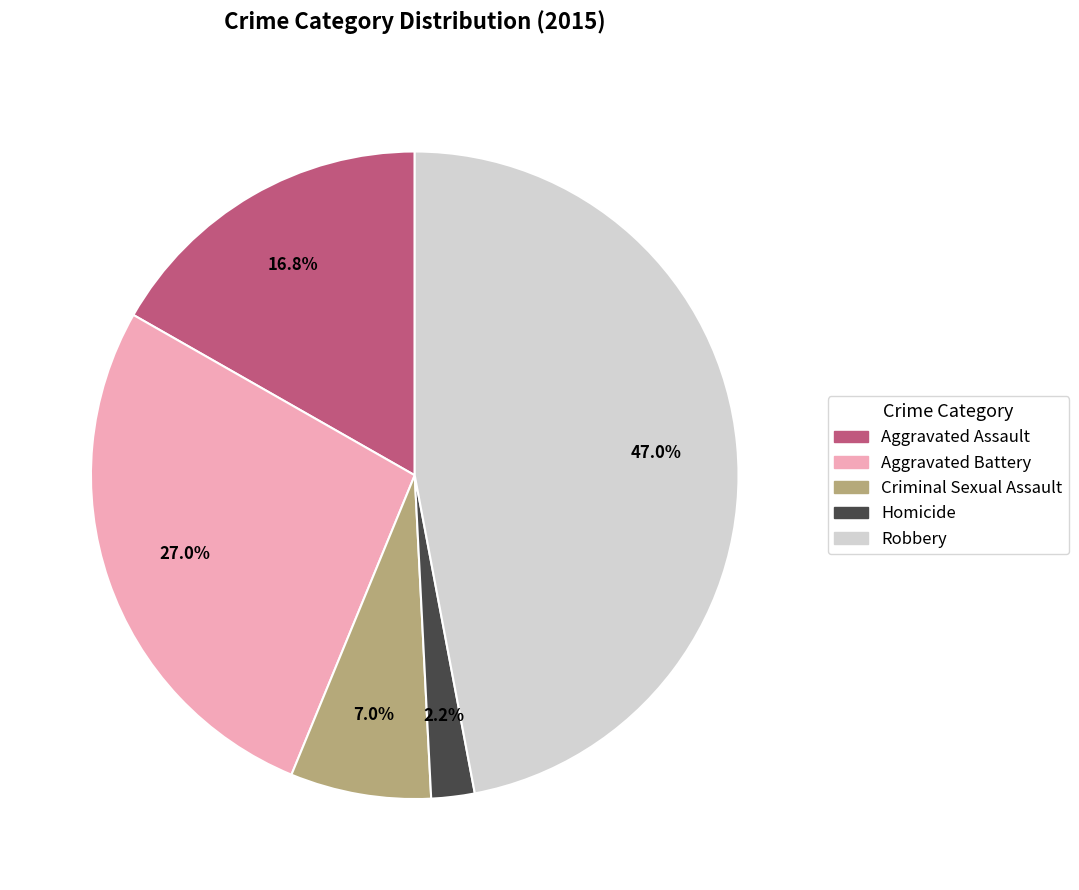

What percentage is NOT represented by Criminal Sexual Assault?

93.0%